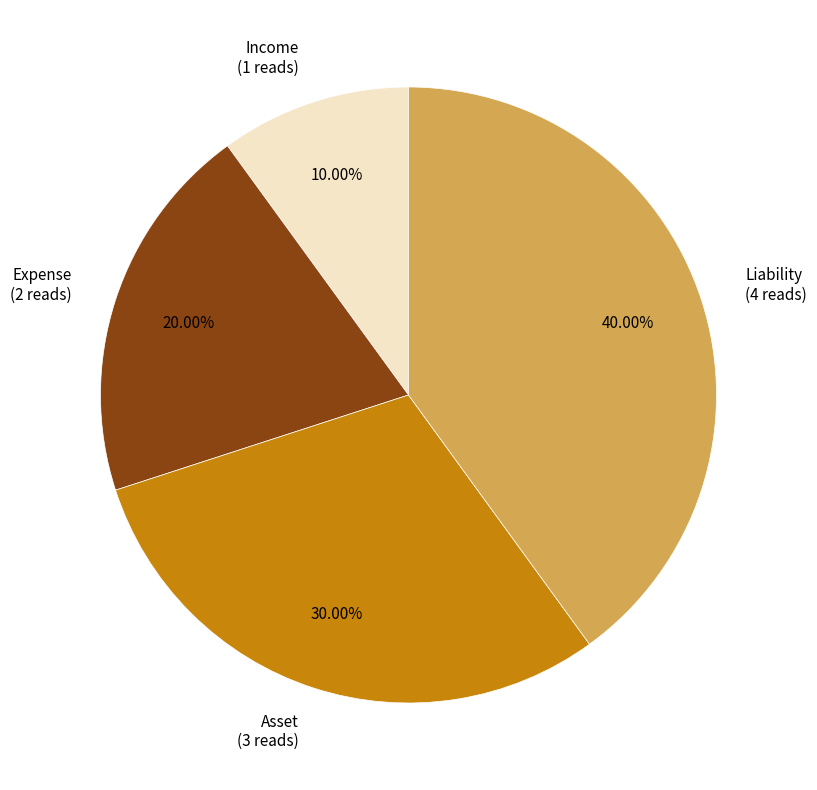

Which category has the biggest portion of the pie?

Liability